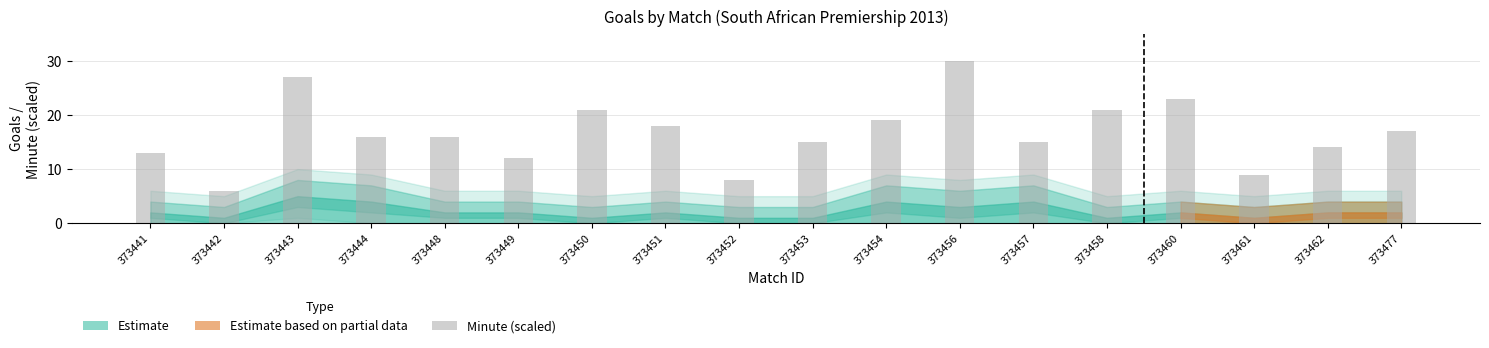

What is the minimum value shown in the chart?

6